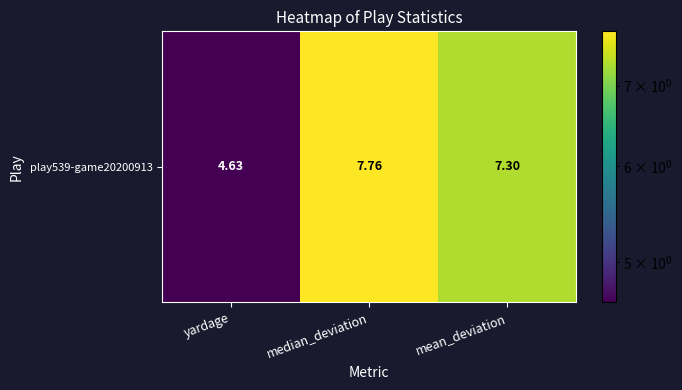

What is the change in value from yardage to mean_deviation?

+2.7